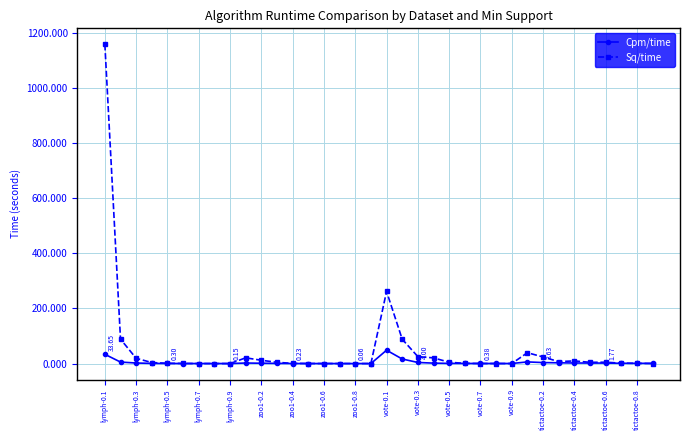

True or false: Cpm/time has more than 0 points higher than both neighbors.

True